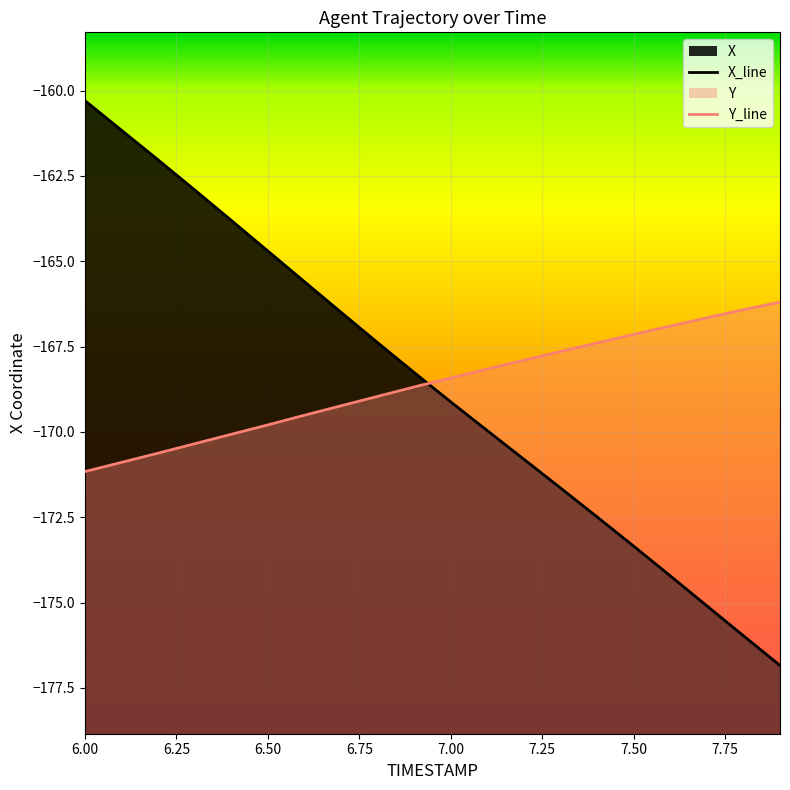

What is the spread (max minus min) of values at 7.2?

2.9